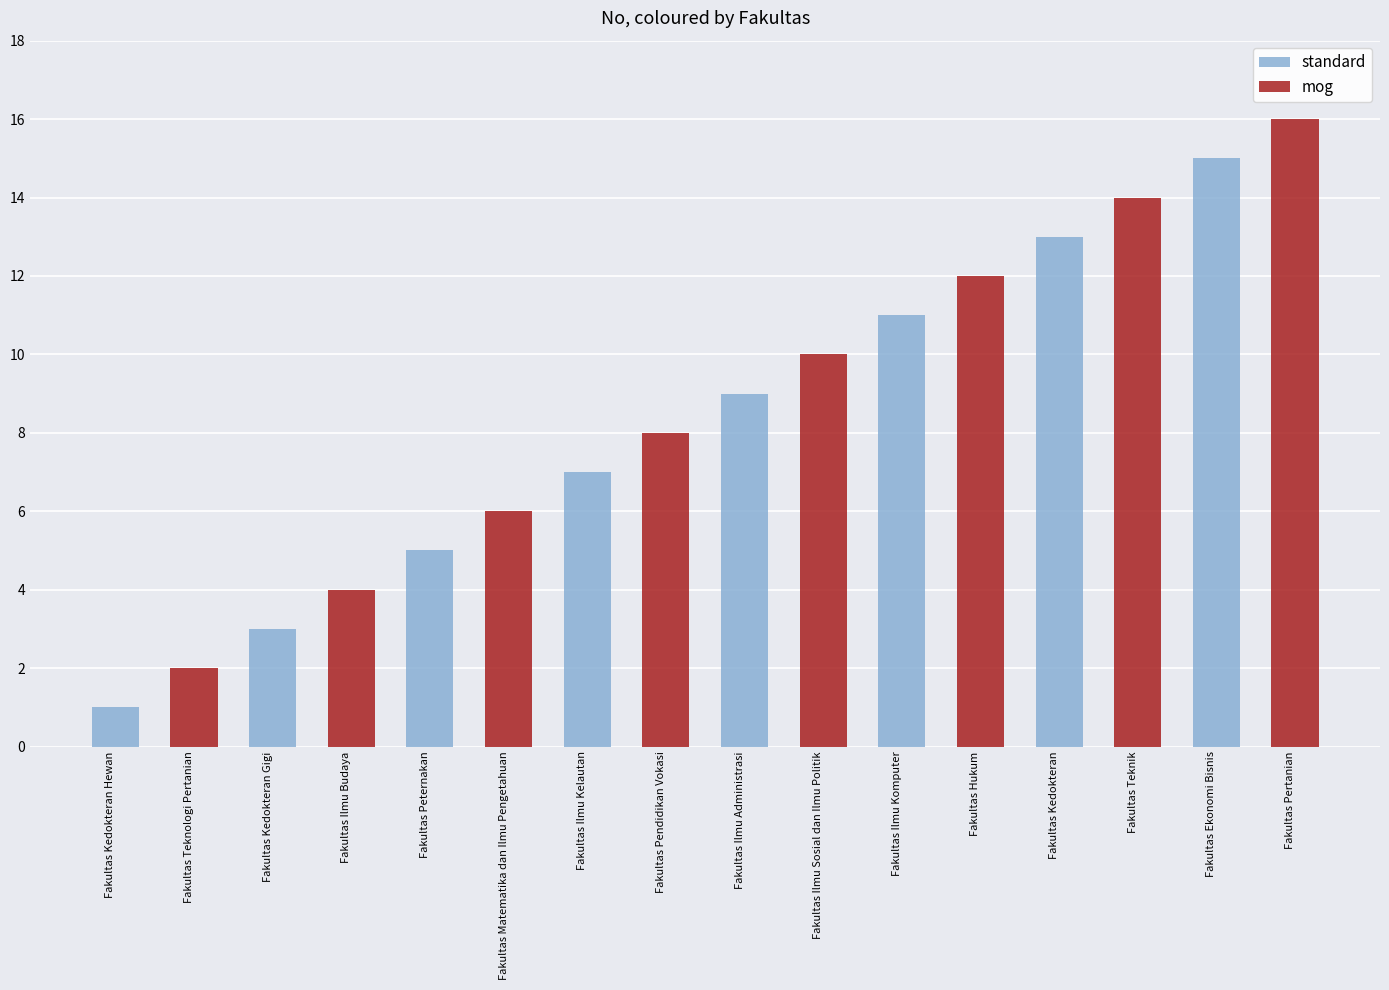

What is the total value across all series at Fakultas Kedokteran Hewan?

3